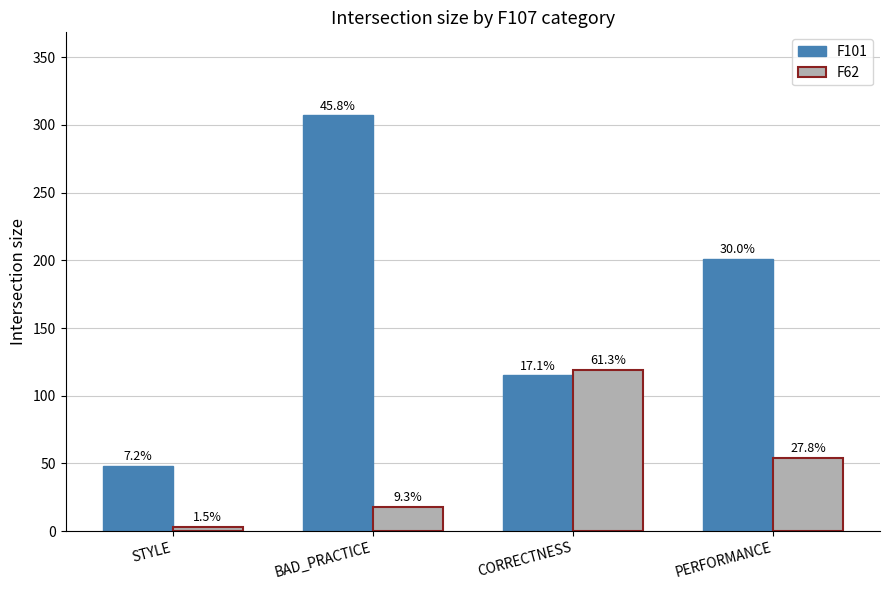

What is the average value of the F62 series?

48